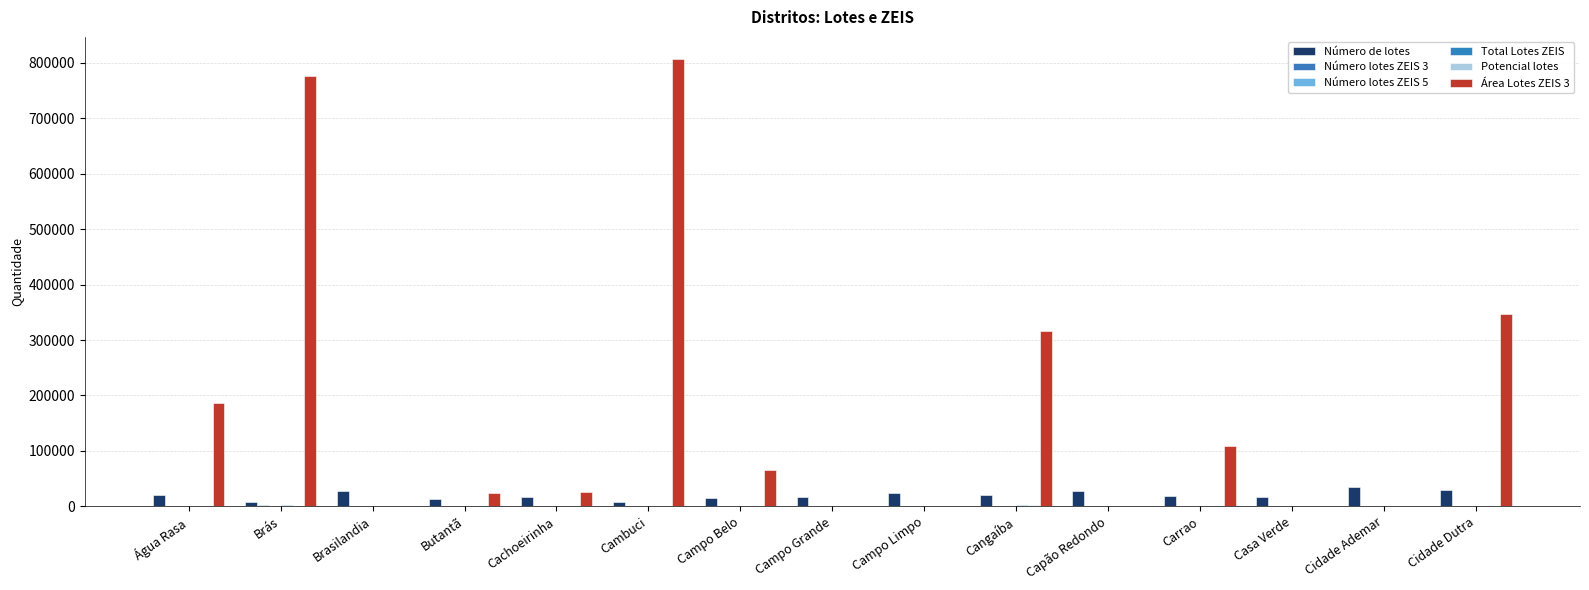

What is the average value of the Número lotes ZEIS 3 series?

292